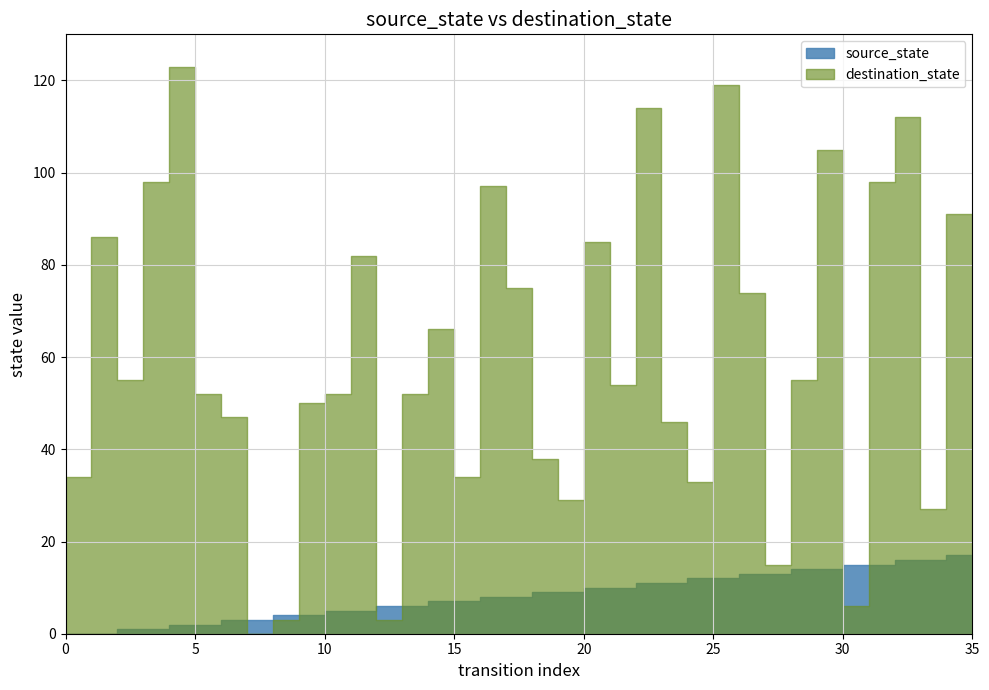

Which series changed the most between 13 and 26?

destination_state